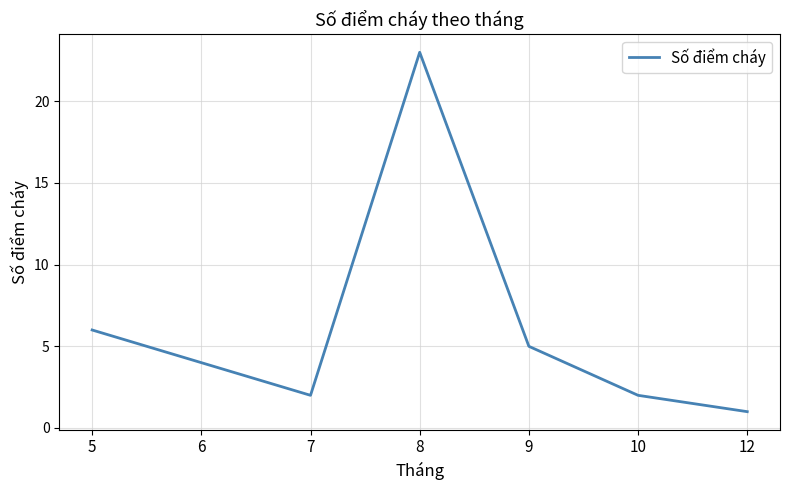

Where is the first local maximum?

8